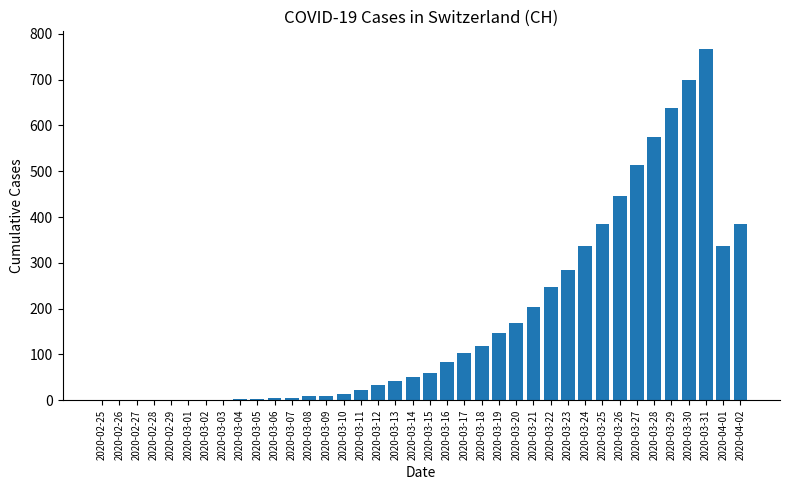

True or false: the data shows 451 at 2020-02-25.

False